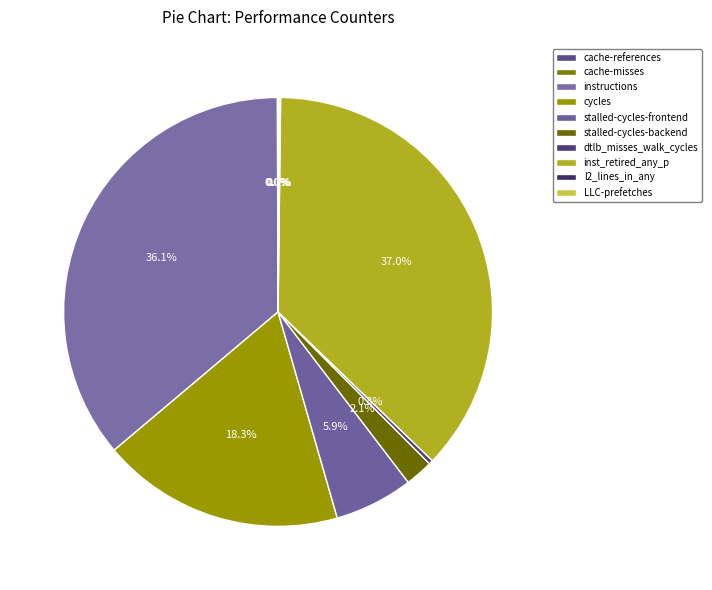

Which has a higher value, l2_lines_in_any or stalled-cycles-backend?

stalled-cycles-backend